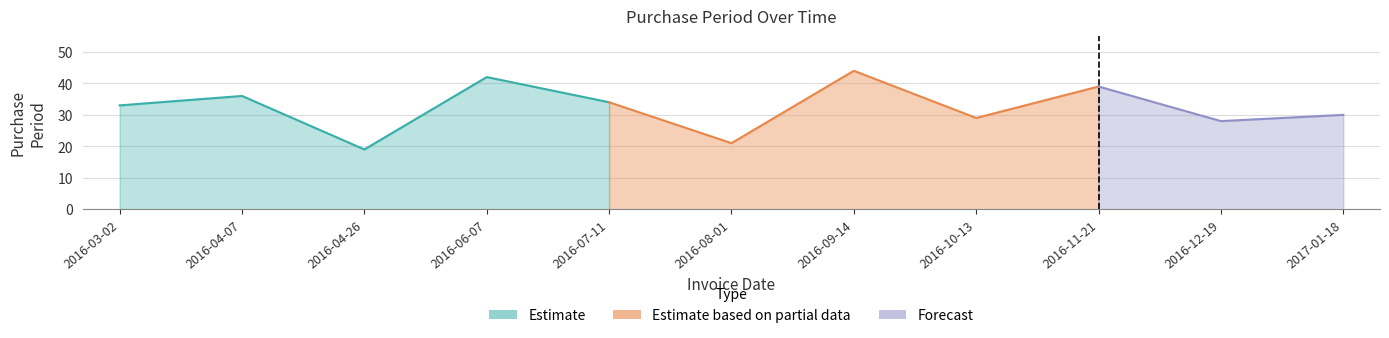

How many interior local peaks (higher than both neighbors) does the data have?

4